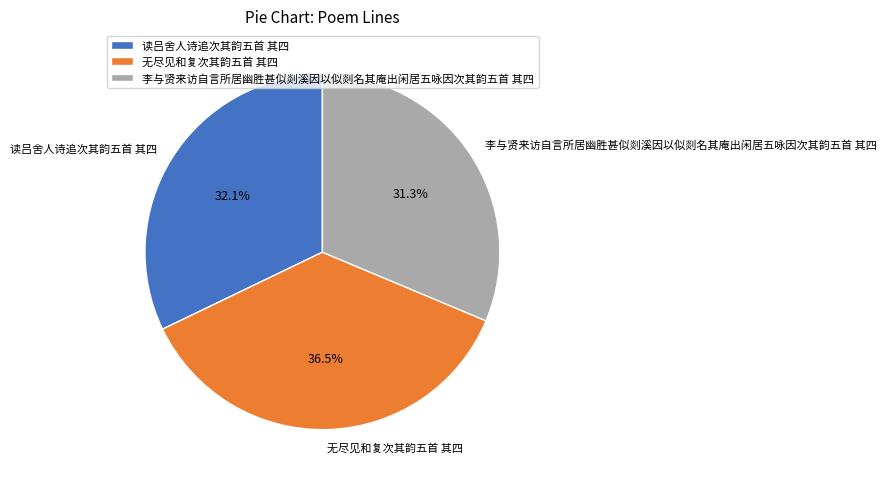

What percentage is NOT represented by 李与贤来访自言所居幽胜甚似剡溪因以似剡名其庵出闲居五咏因次其韵五首 其四?

68.7%